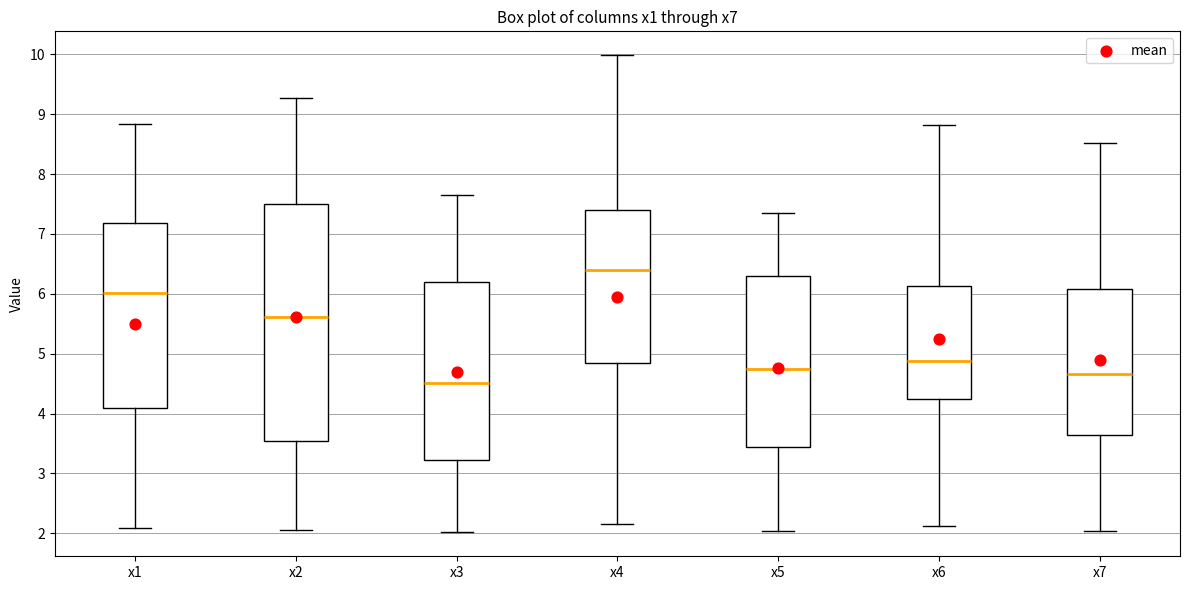

Reading left to right, transcribe this box plot: for each box, give where its median line is, the range the box spans, and where its two whiskers end, as read against the y-axis. The values are not printed on the chart, so give them approximately, as read against the axis.

x1: median 6.0, box 4.1 to 7.2, whiskers 2.1 to 8.8
x2: median 5.6, box 3.5 to 7.5, whiskers 2.1 to 9.3
x3: median 4.5, box 3.2 to 6.2, whiskers 2.0 to 7.6
x4: median 6.4, box 4.9 to 7.4, whiskers 2.2 to 10.0
x5: median 4.7, box 3.4 to 6.3, whiskers 2.0 to 7.3
x6: median 4.9, box 4.2 to 6.1, whiskers 2.1 to 8.8
x7: median 4.7, box 3.6 to 6.1, whiskers 2.0 to 8.5